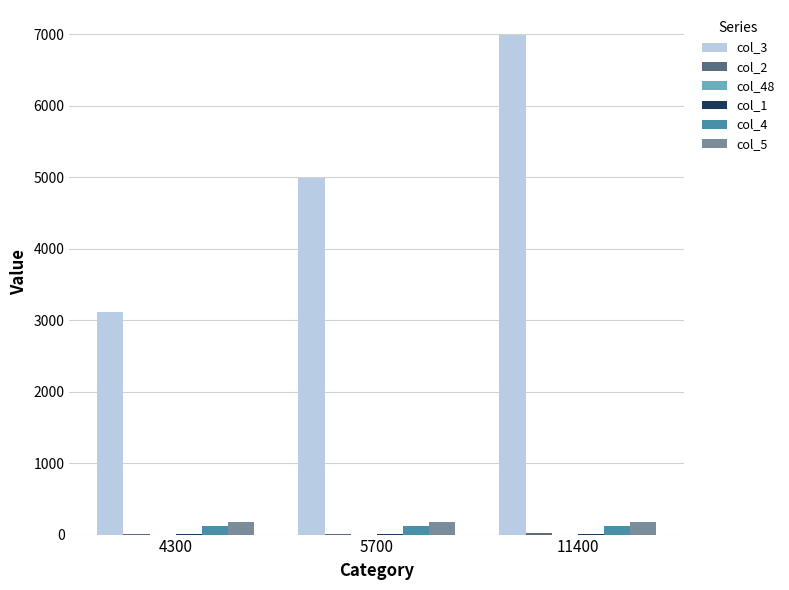

How many categories are shown in the chart?

3